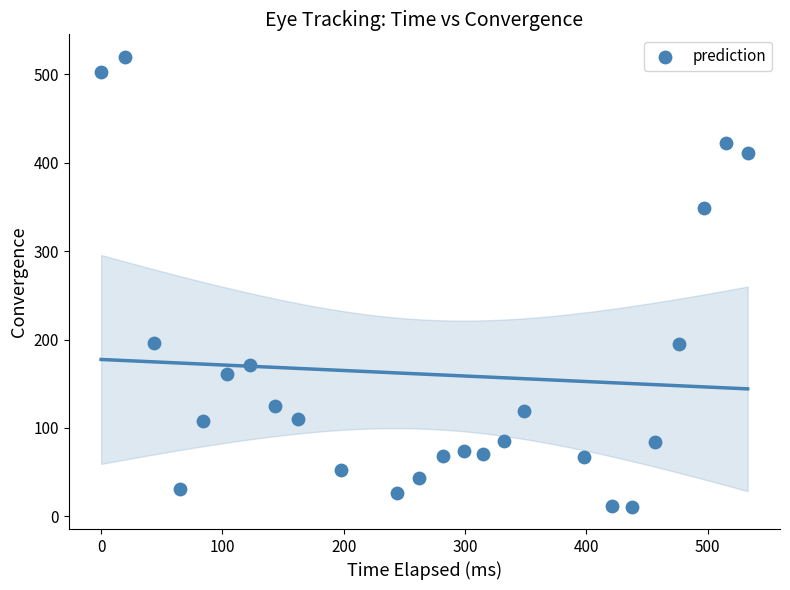

What is the range of X values (max minus min)?

533.0